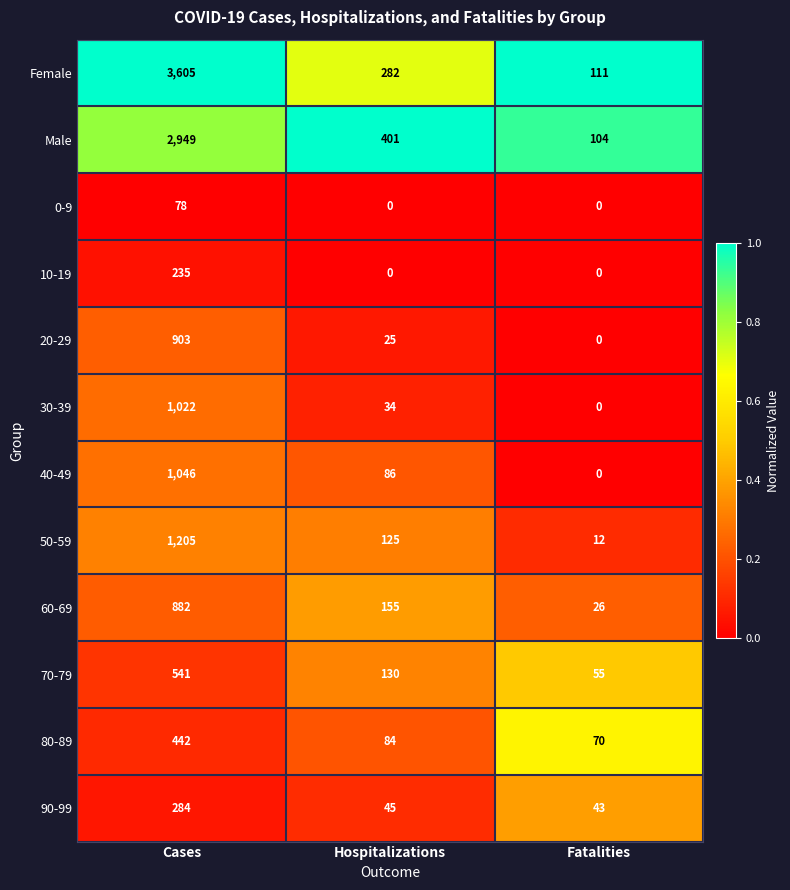

List the labels in order of 80-89 value, largest first.

Cases, Hospitalizations, Fatalities